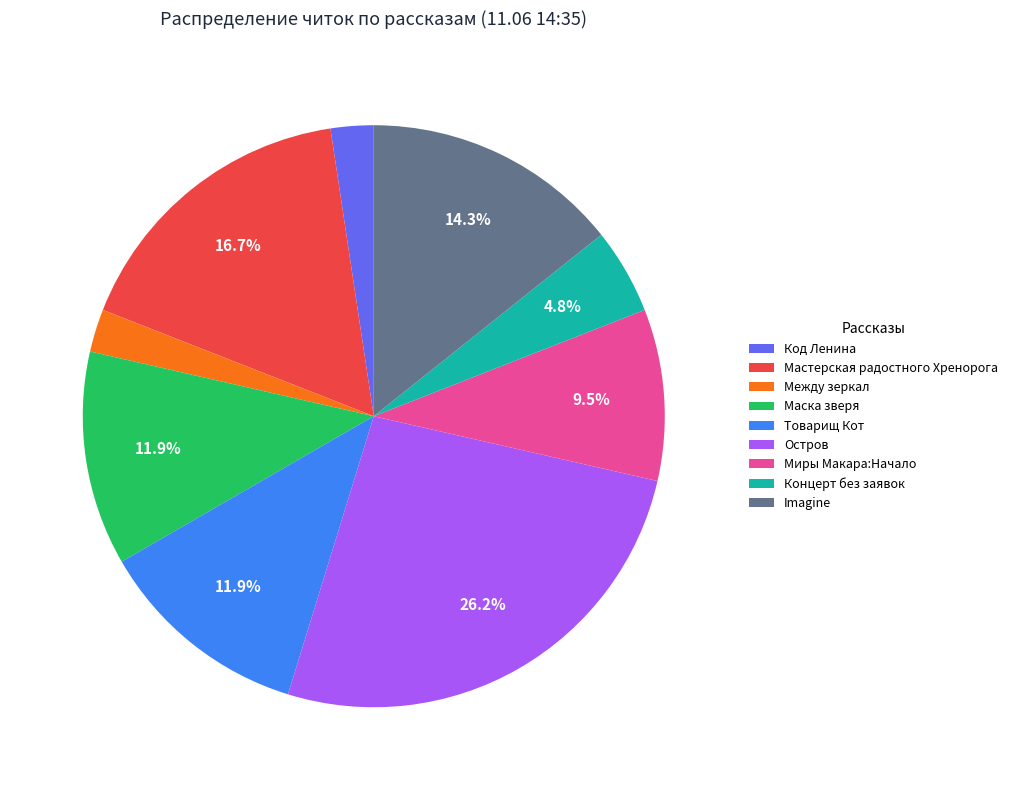

Is there any slice that represents more than half of the pie?

No